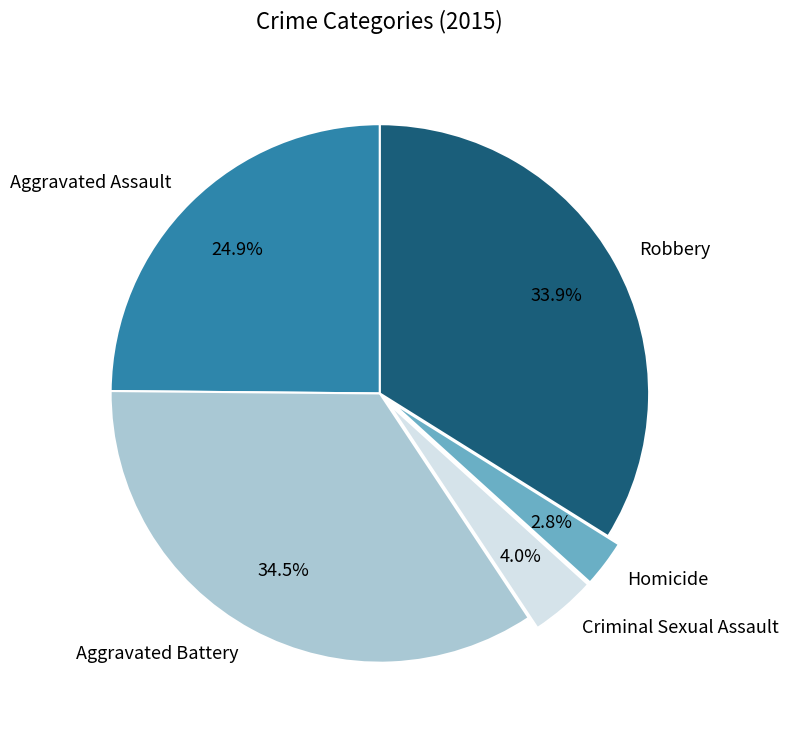

Which slice is the smallest?

Homicide